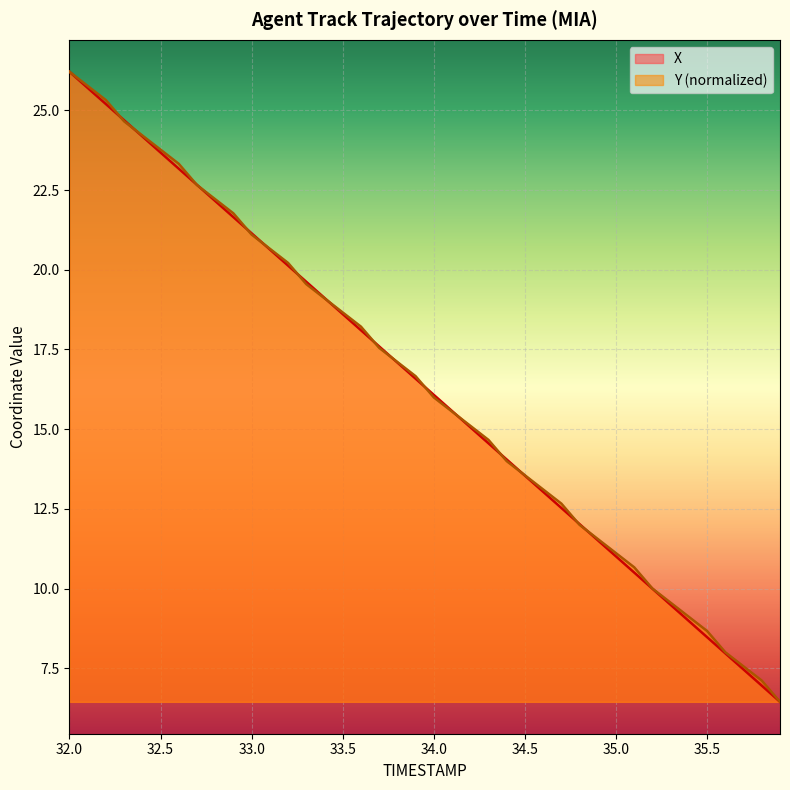

What is the difference between the maximum and minimum values in the Y series?

19.8